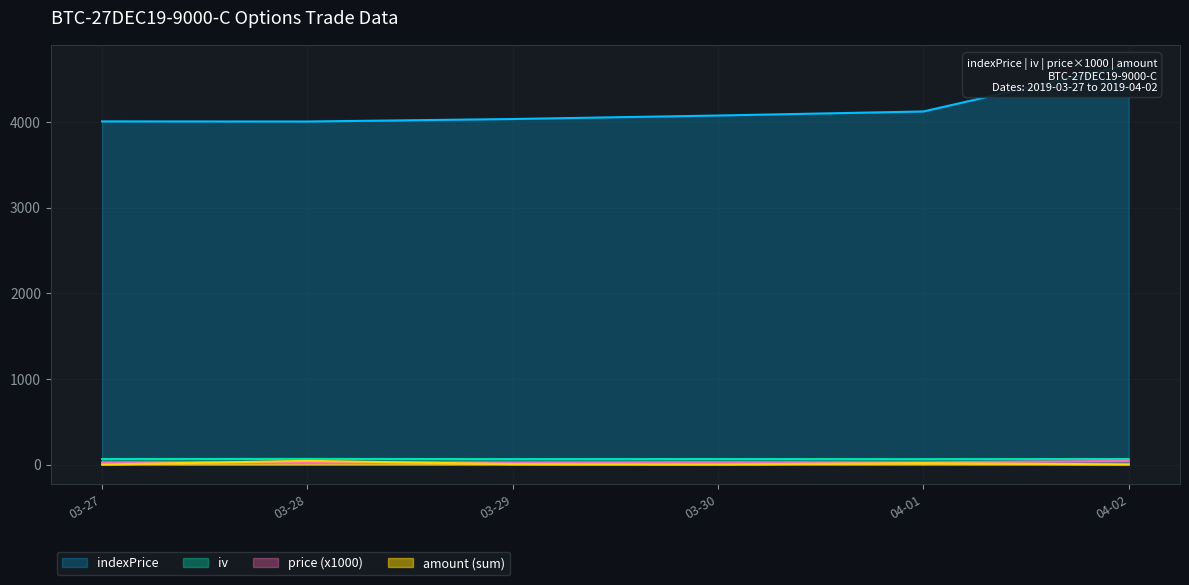

True or false: price and iv intersect in this chart.

False